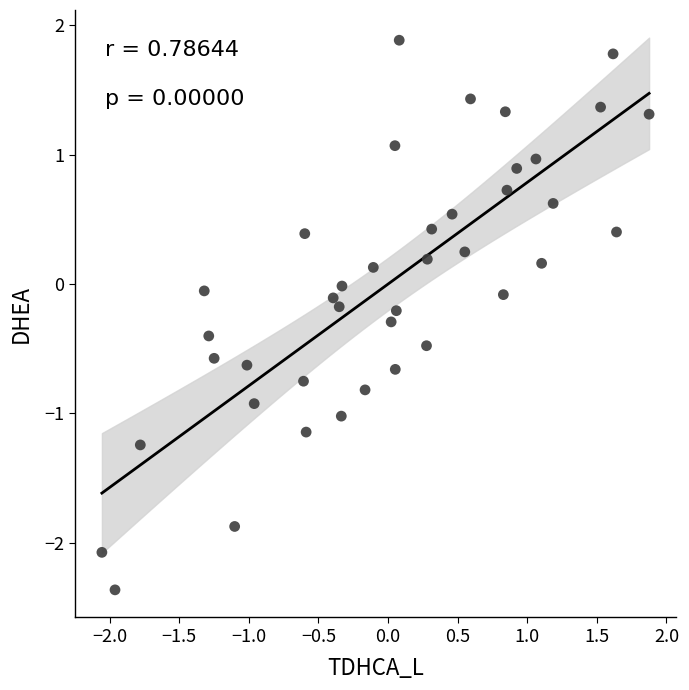

What is the range of X values (max minus min)?

3.9